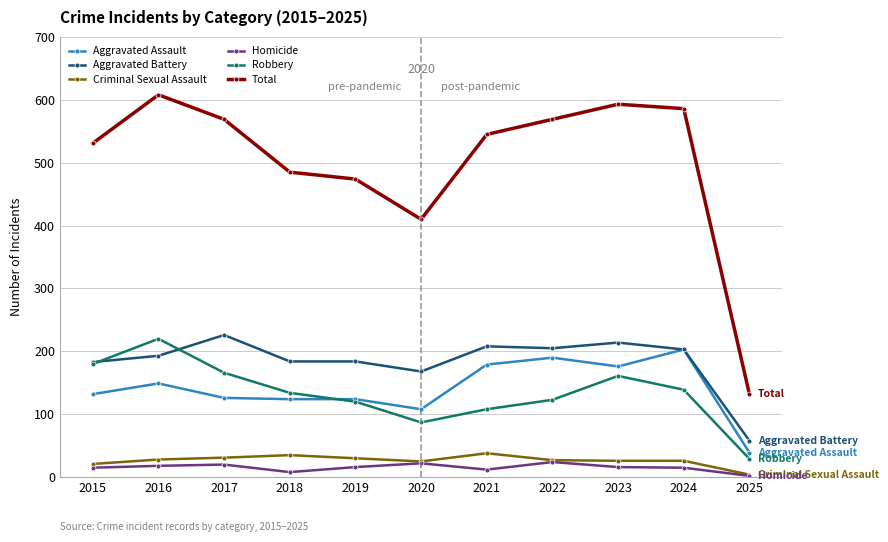

Is it true that Robbery equals 386 at 2016?

False